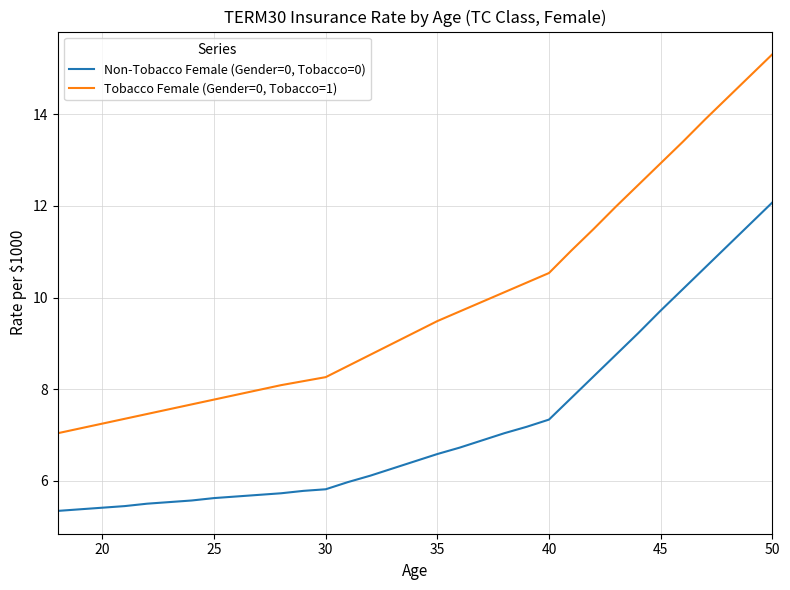

Rank the series by their average value, from highest to lowest.

Tobacco Female (Gender=0, Tobacco=1), Non-Tobacco Female (Gender=0, Tobacco=0)